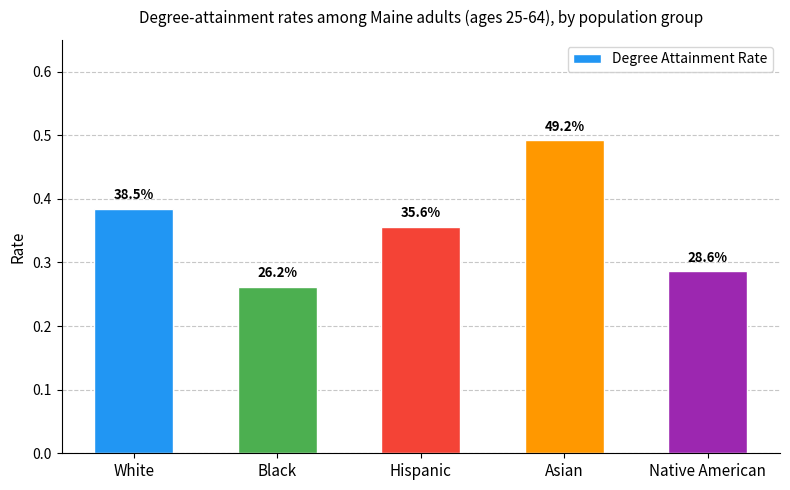

What is the change in value from Black to Hispanic?

+0.1